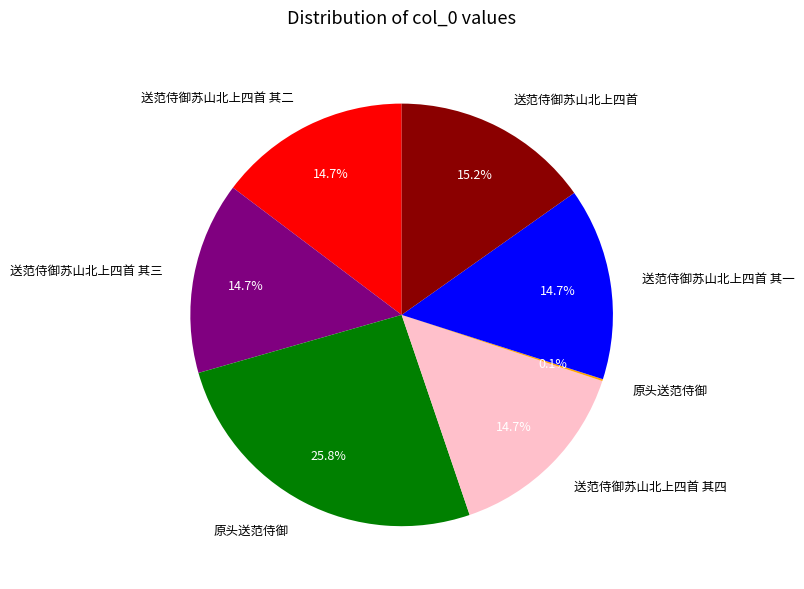

Is there a majority slice in this chart?

No